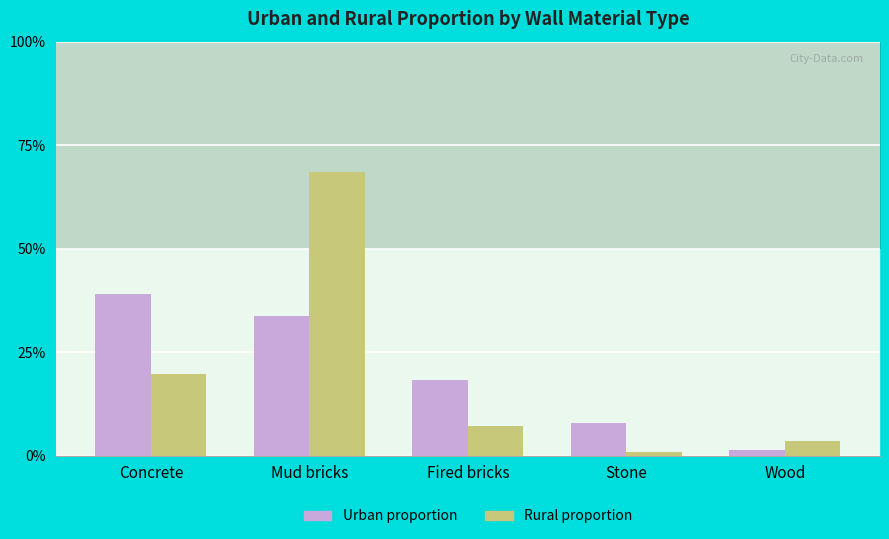

At which label does rural_proportion reach its peak?

Mud bricks